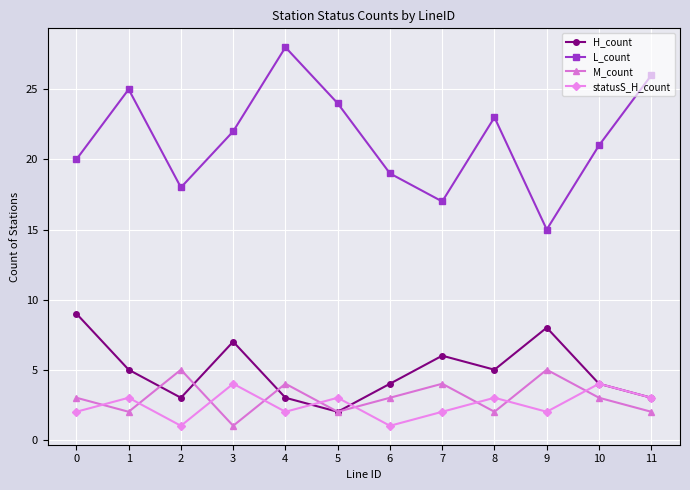

Reading left to right, what are all the values shown in this chart?

H_count: 0=9	1=5	2=3	3=7	4=3	5=2	6=4	7=6	8=5	9=8	10=4	11=3
L_count: 0=20	1=25	2=18	3=22	4=28	5=24	6=19	7=17	8=23	9=15	10=21	11=26
M_count: 0=3	1=2	2=5	3=1	4=4	5=2	6=3	7=4	8=2	9=5	10=3	11=2
statusS_H_count: 0=2	1=3	2=1	3=4	4=2	5=3	6=1	7=2	8=3	9=2	10=4	11=3